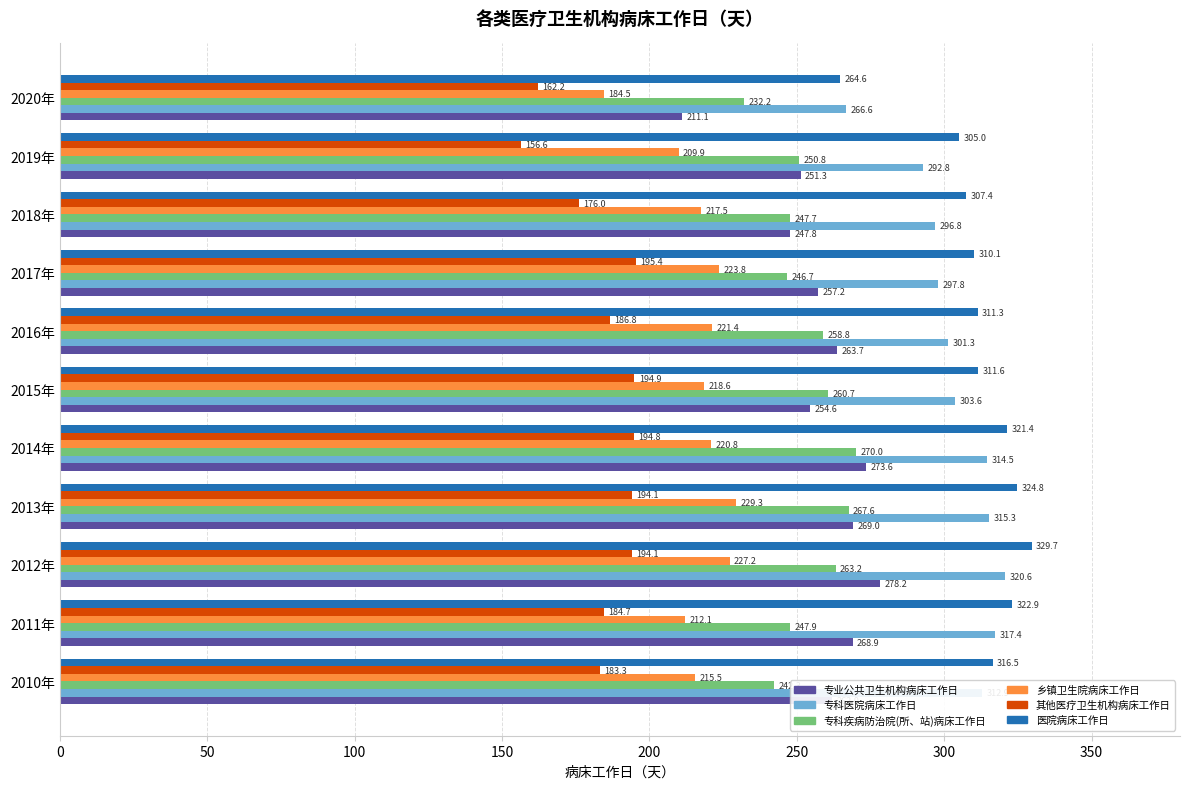

How many data points in 医院病床工作日 are less than 311?

4